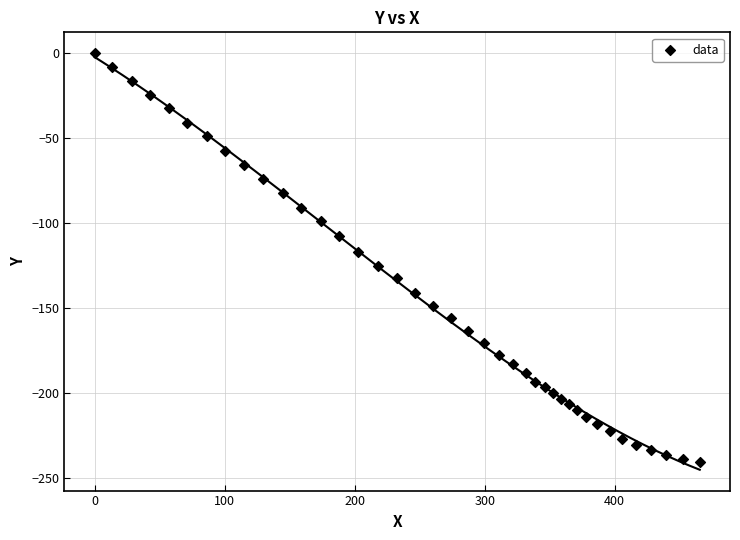

How many data points are displayed?

40